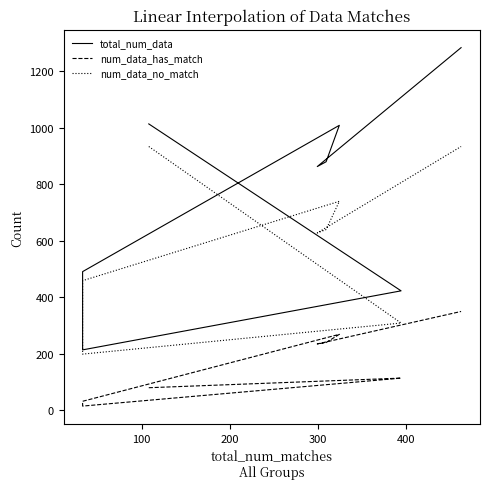

What is the sum of all total_num_data values?

6178